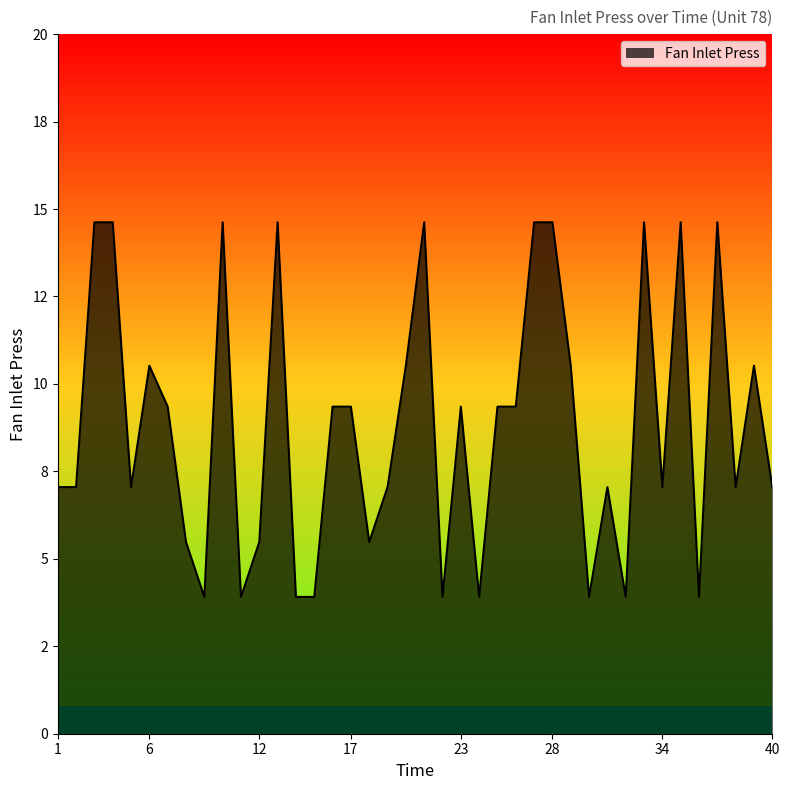

At which category does the chart reach its peak across all series?

3